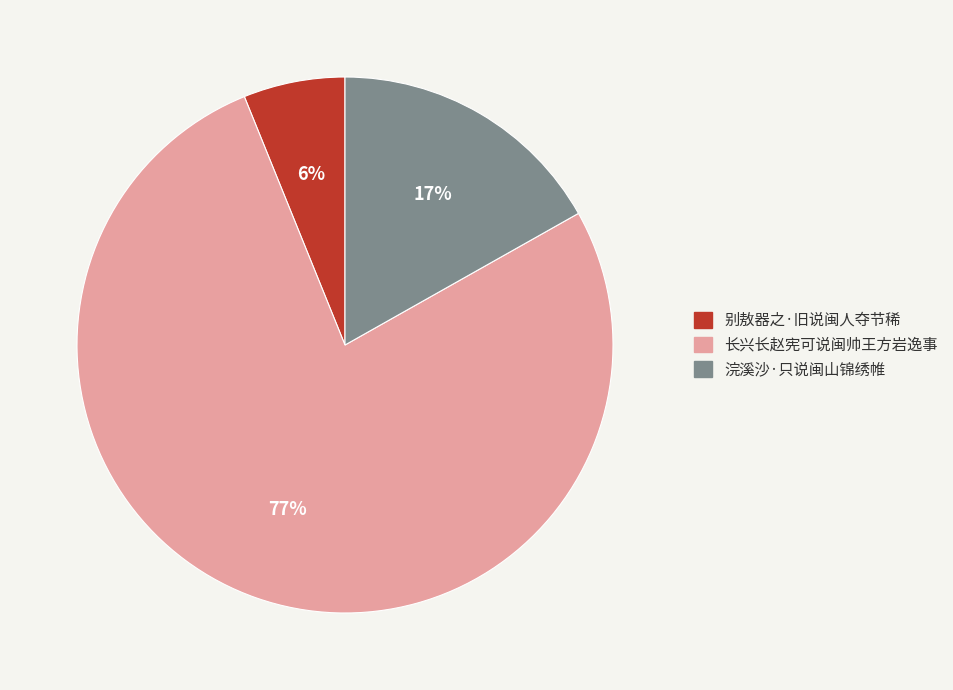

To the nearest percent, what is the difference between the largest and smallest slice percentages?

71%